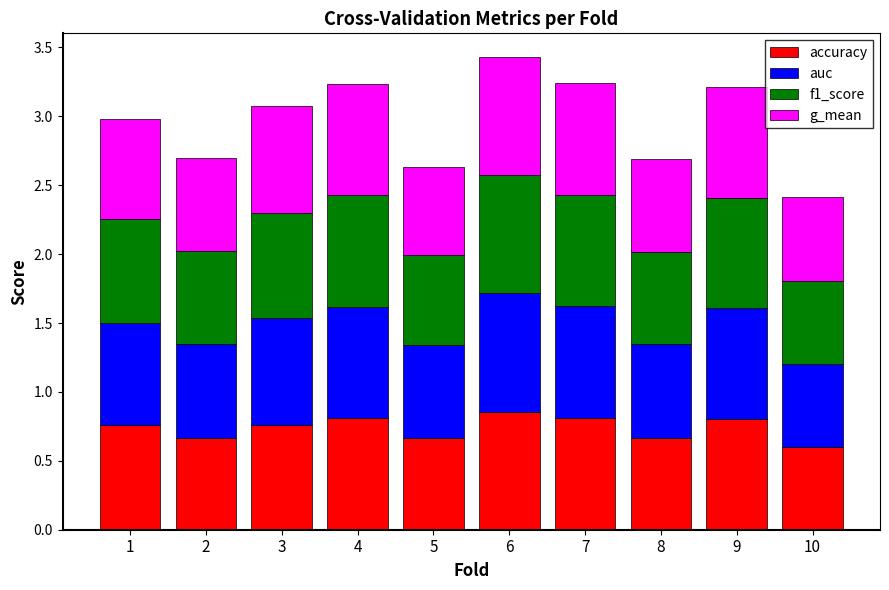

What is the sum of all accuracy values?

7.4